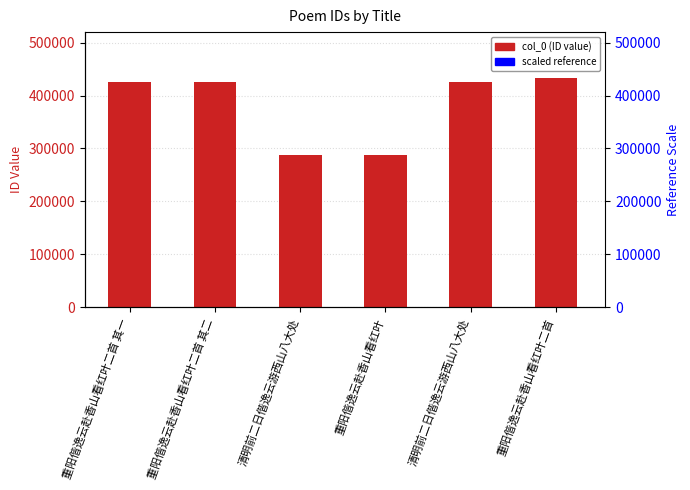

Where is scaled ref nearest to the value 36?

清明前二日偕逸云游西山八大处